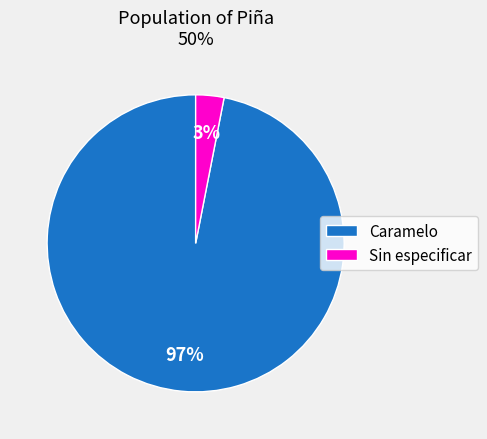

Is it true that Sin especificar is 3% of the pie?

True